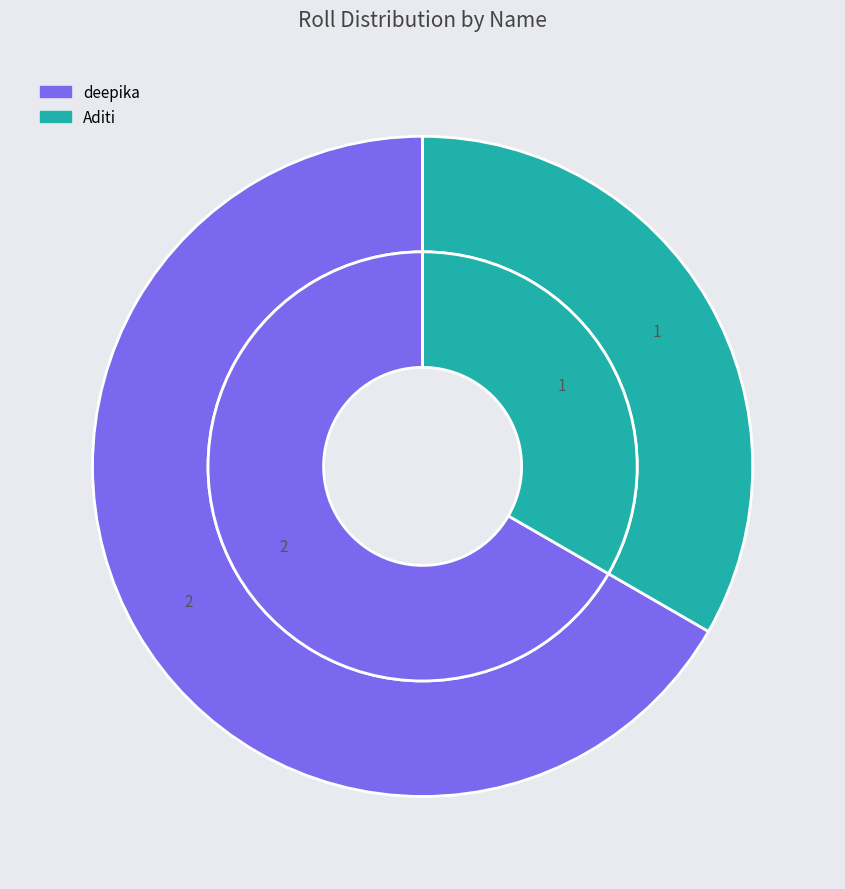

Which slice is the largest?

deepika